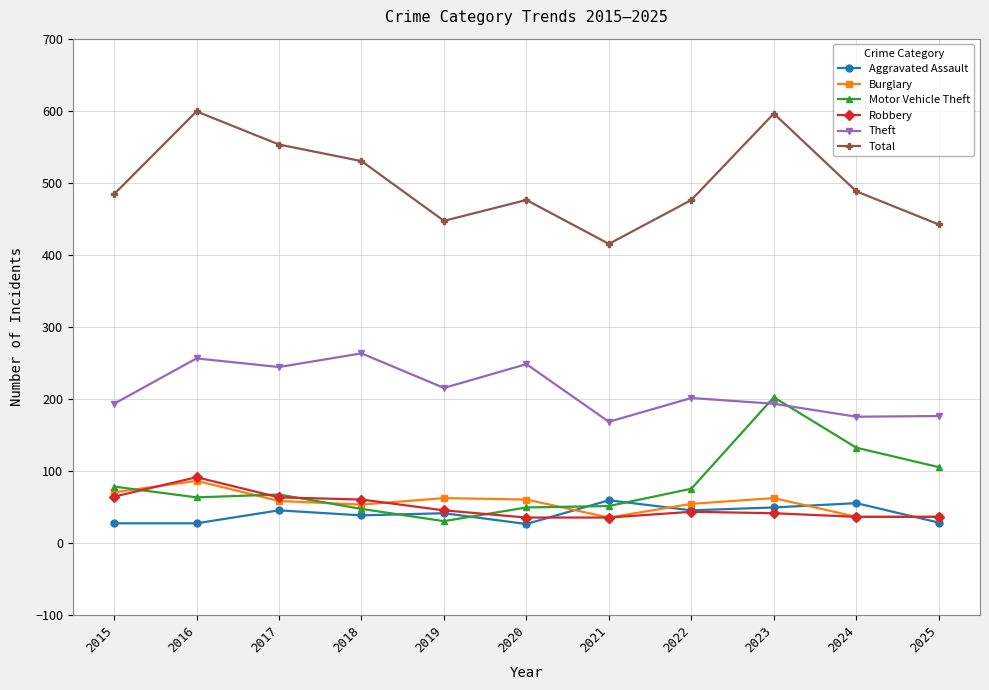

In Total, how many points are lower than both neighbors (excluding endpoints)?

2